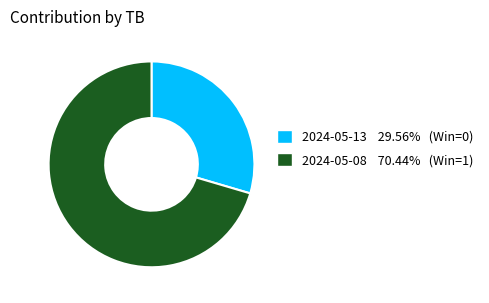

Rank the categories by value from lowest to highest.

2024-05-13, 2024-05-08